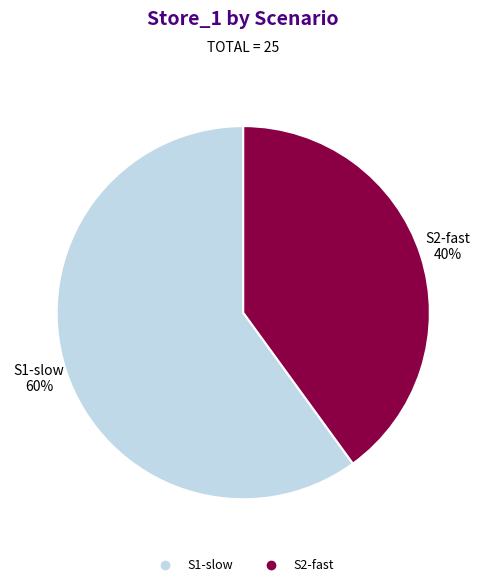

Rank the categories by value from highest to lowest.

S1-slow, S2-fast